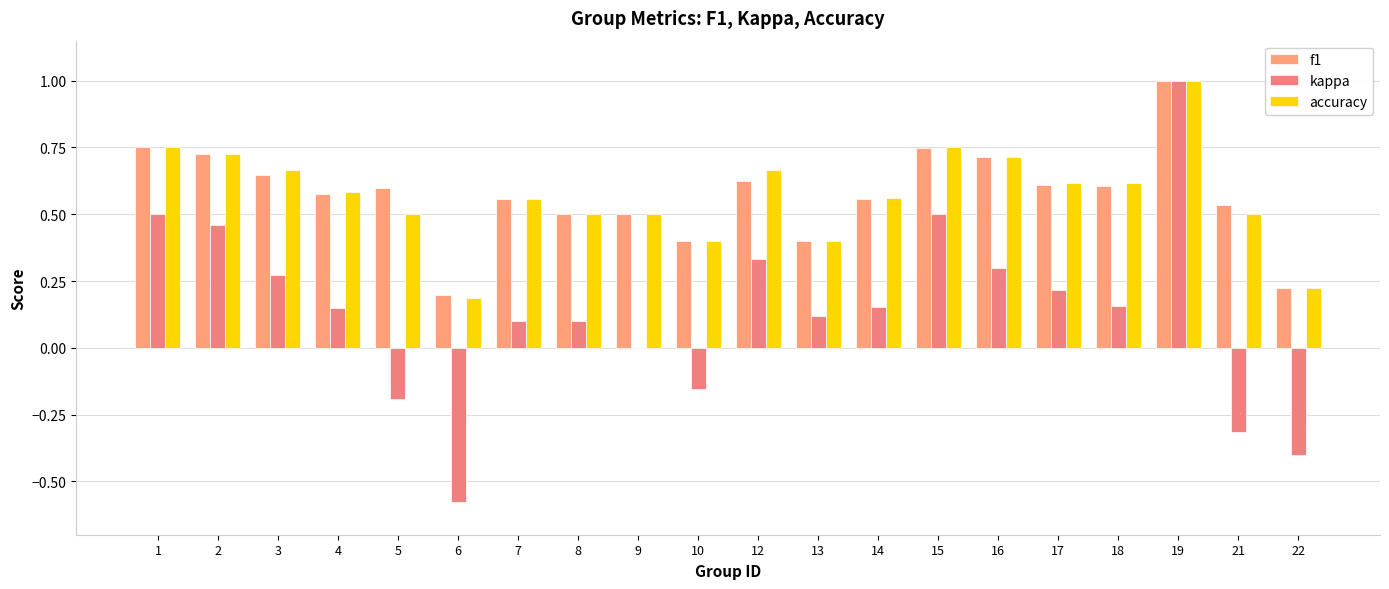

Rank the series by their maximum value, from lowest to highest.

f1, kappa, accuracy